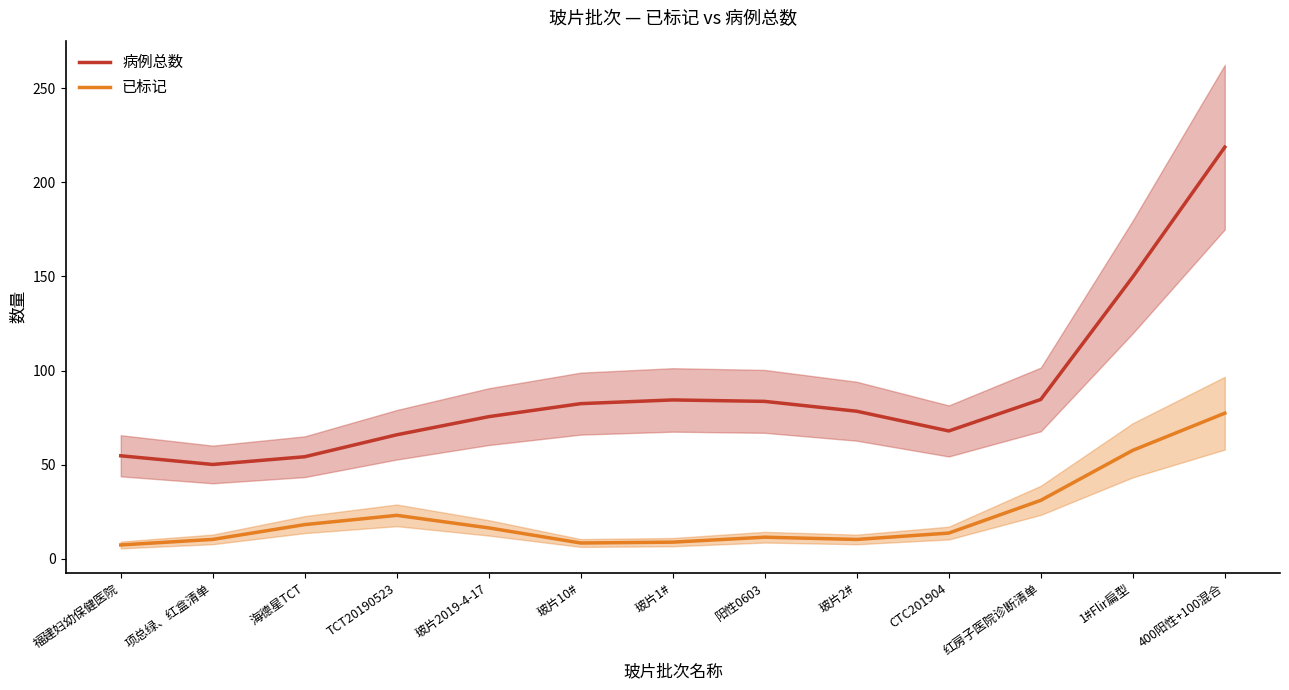

Reading left to right, transcribe all the data shown in this chart.

病例总数: 54.7	50.1	54.2	65.8	75.5	82.4	84.4	83.6	78.4	67.9	84.6	149.8	218.8
已标记: 7.3	10.2	18.1	23.0	16.3	8.3	8.8	11.4	10.2	13.6	31.0	57.6	77.3